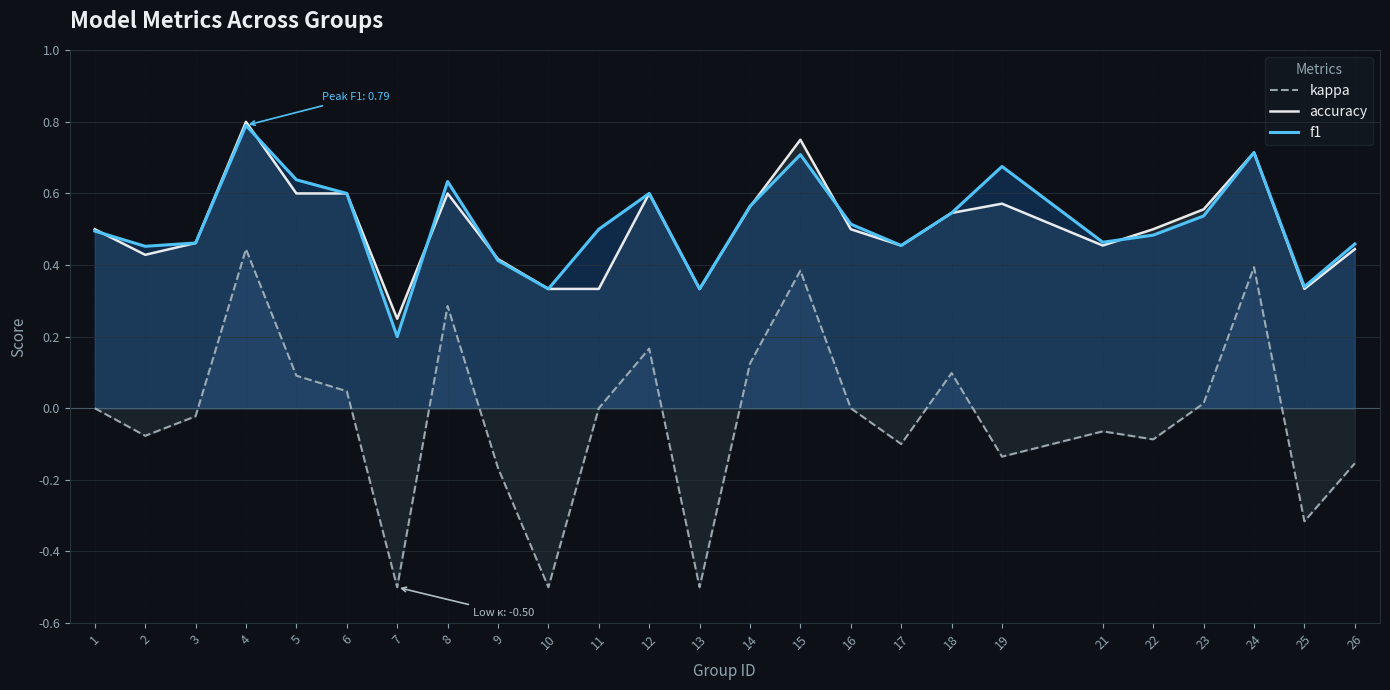

How many values in kappa are above zero?

10